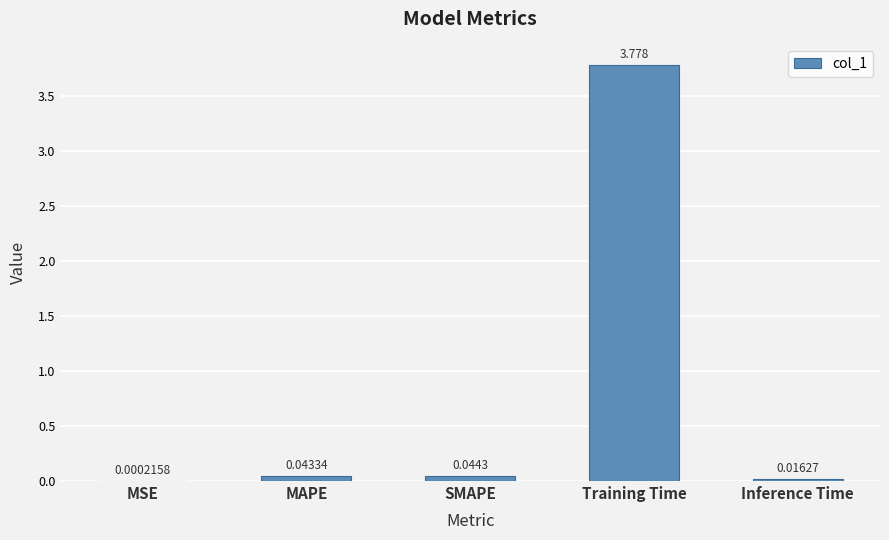

Between MAPE and SMAPE, which is larger?

SMAPE